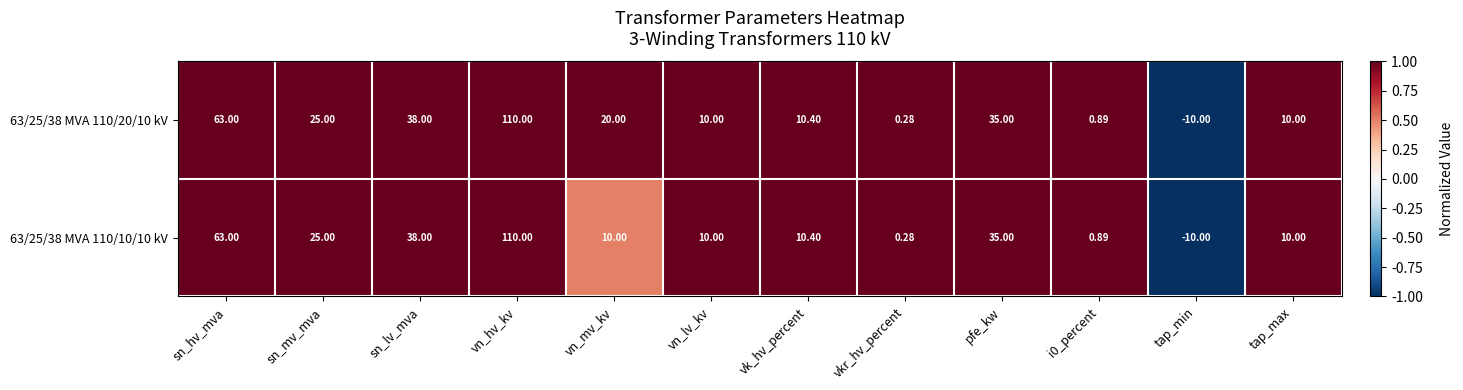

At which label is 63/25/38 MVA 110/20/10 kV closest to 50?

sn_lv_mva